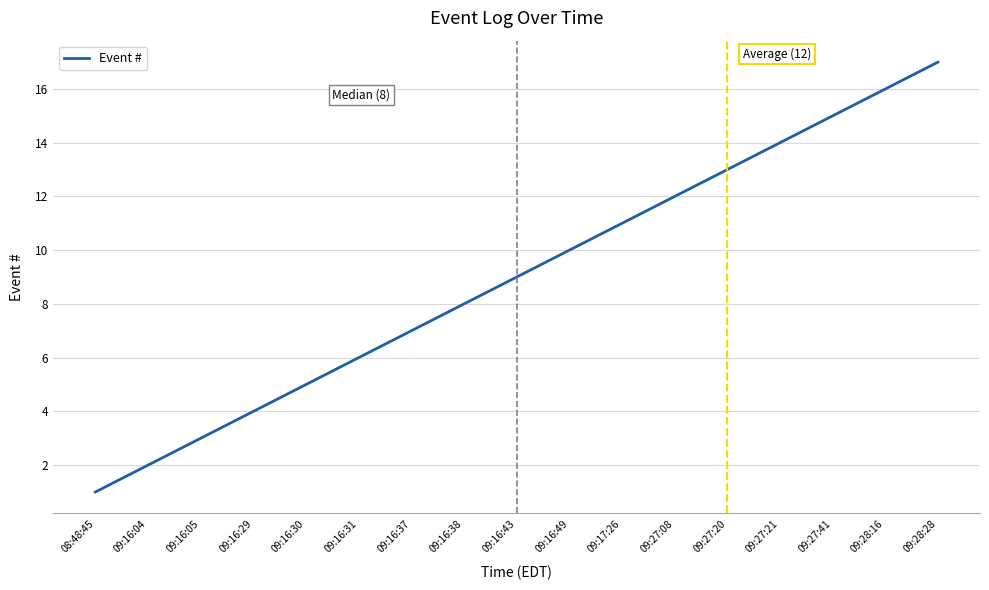

How many lines are shown in the chart?

1